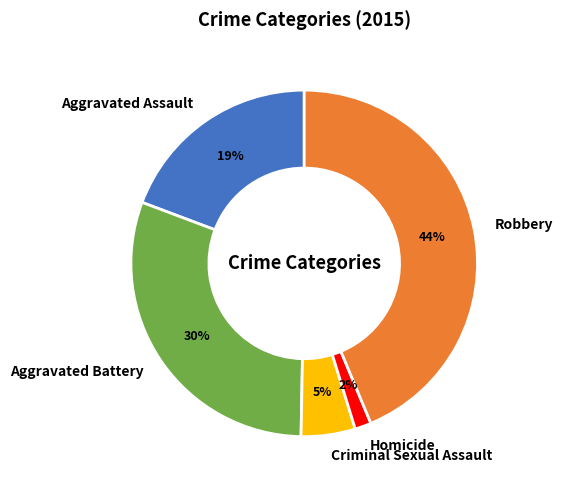

Between Aggravated Assault and Homicide, which is larger?

Aggravated Assault